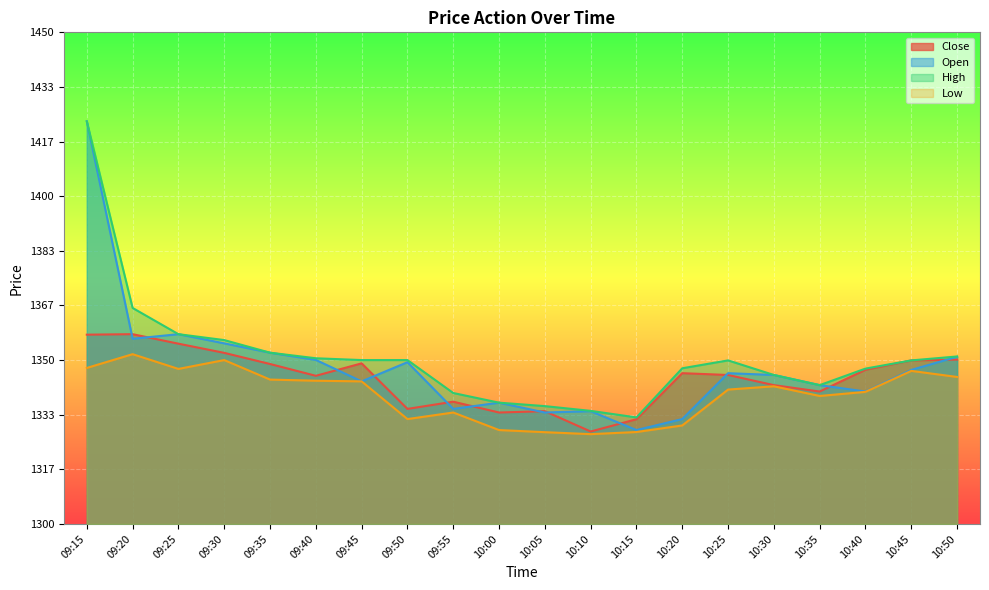

Which category has the lowest value across all series?

10:10